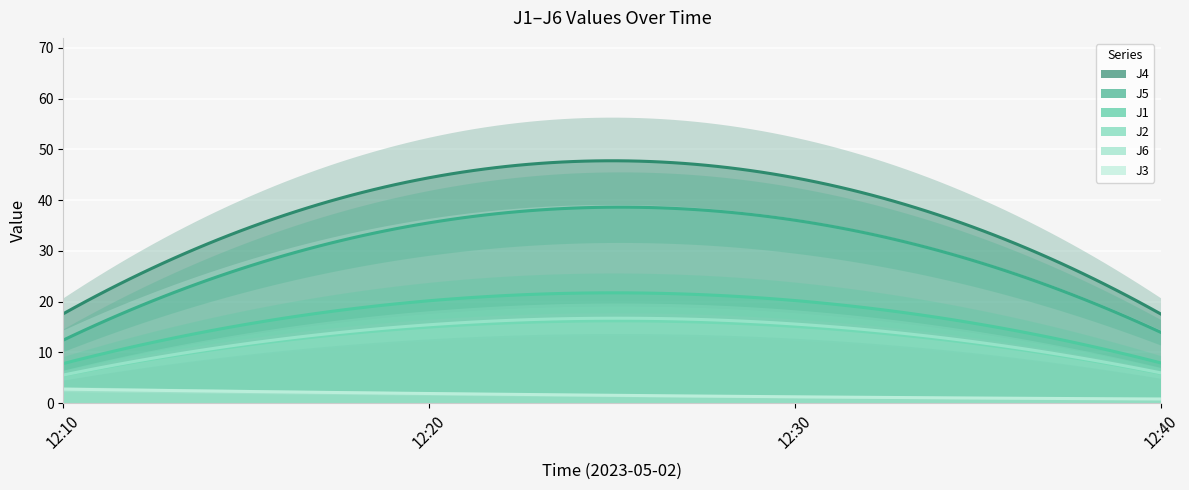

What is the average value of the J1 series?

14.0